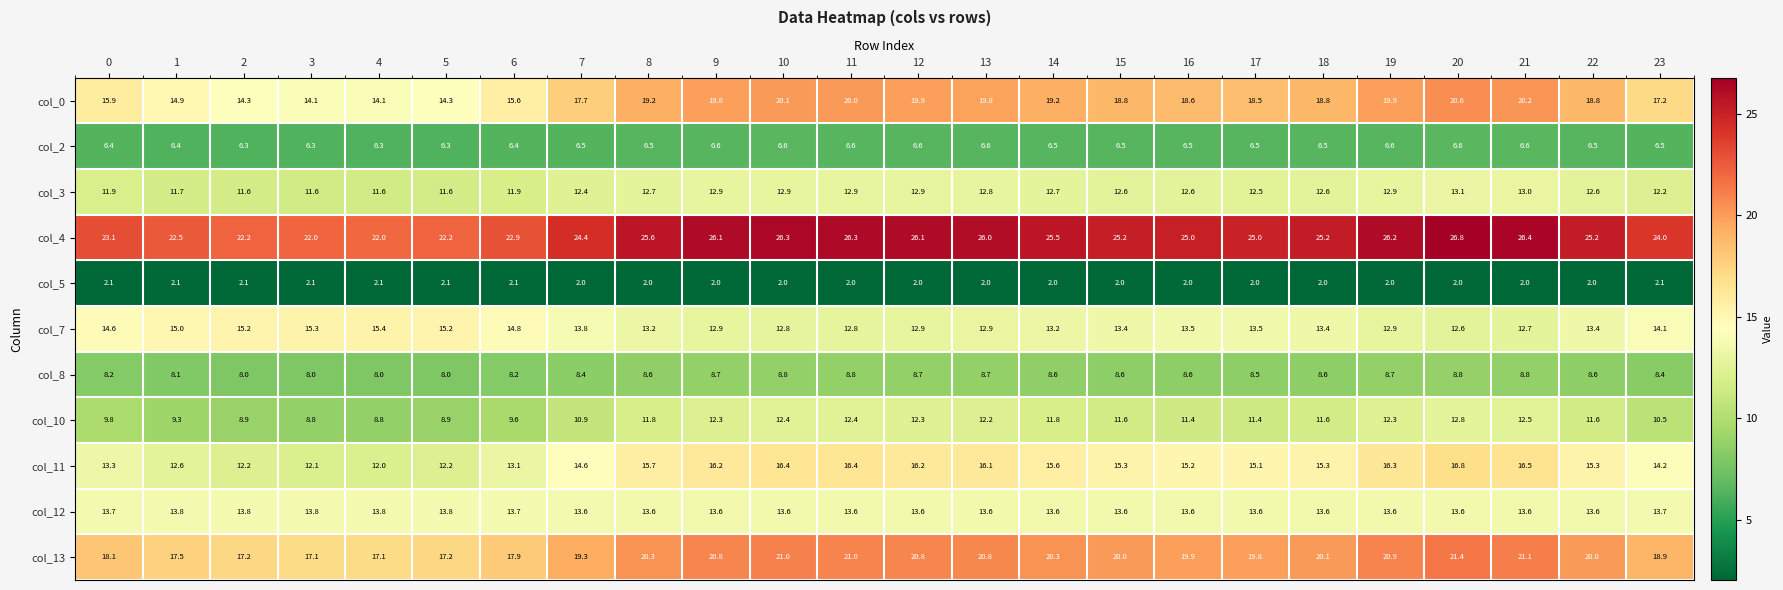

Between 9 and 16, which series saw the biggest shift?

col_0